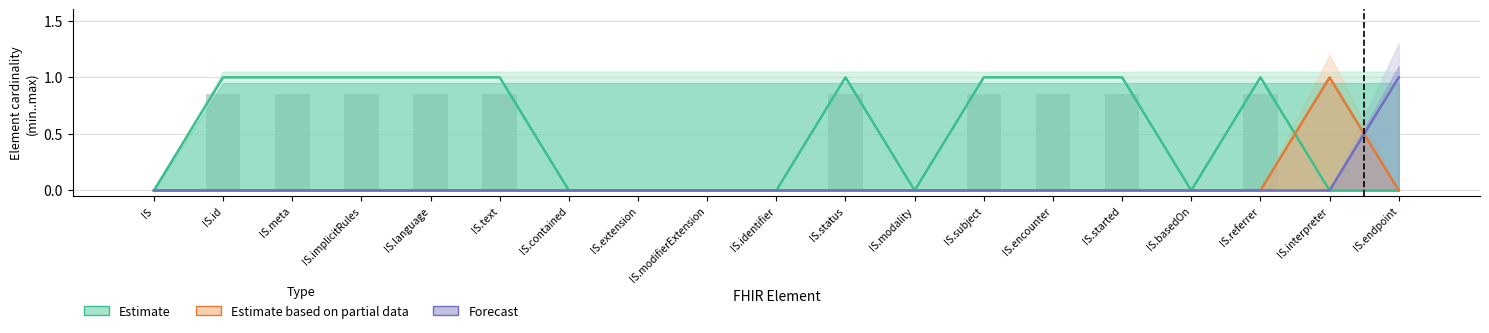

The Estimate series shows -1 at IS.modality. True or false?

False